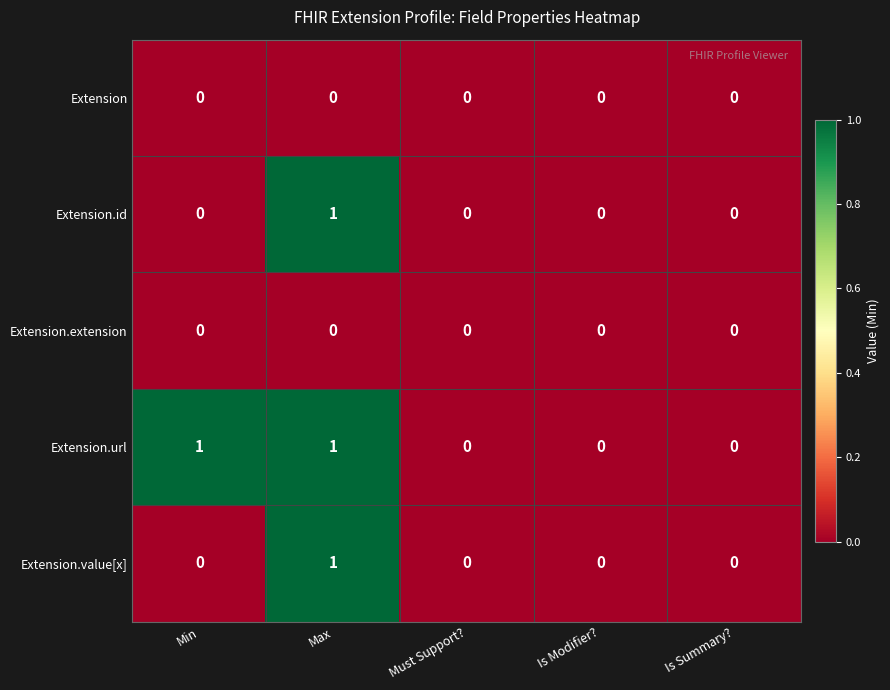

True or false: Extension.id has a value of 0 at Must Support?.

True